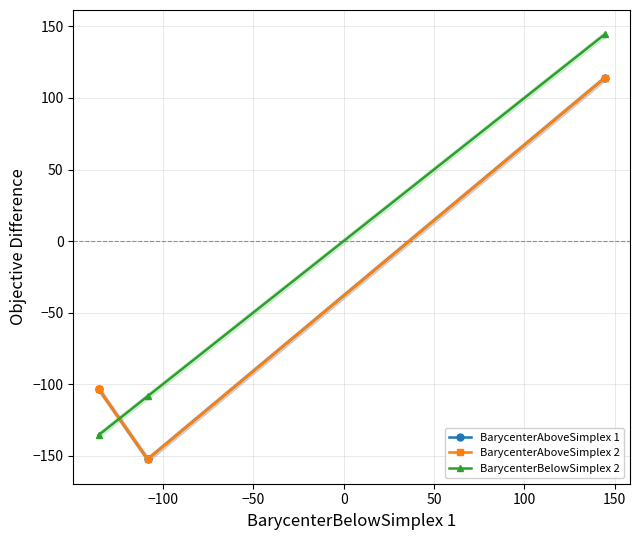

How many values in BarycenterAboveSimplex 2 are above zero?

1